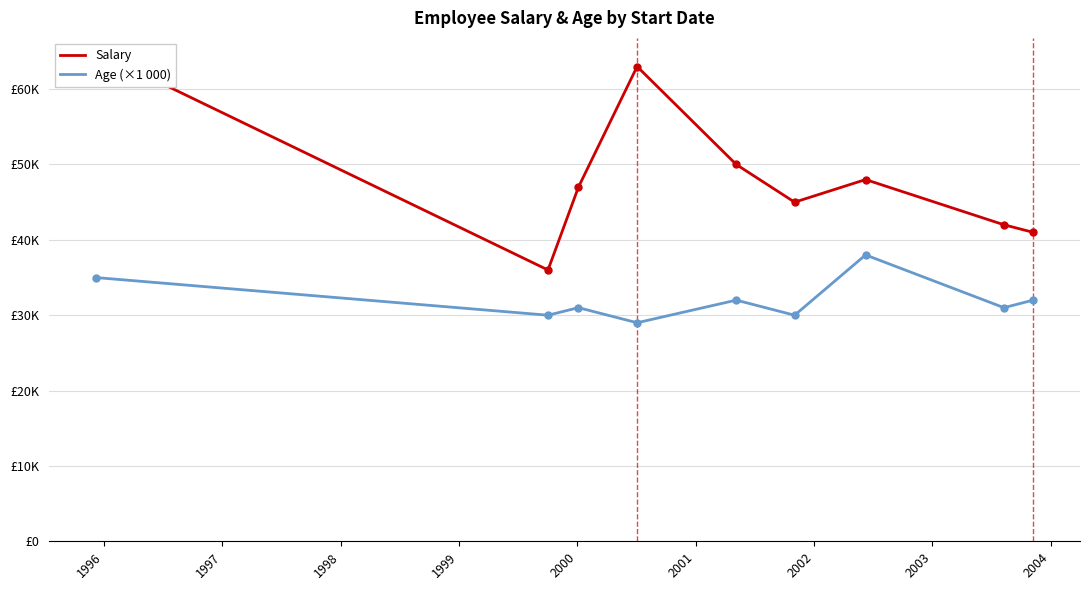

True or false: Salary has a value of 41000 at 2003.

True